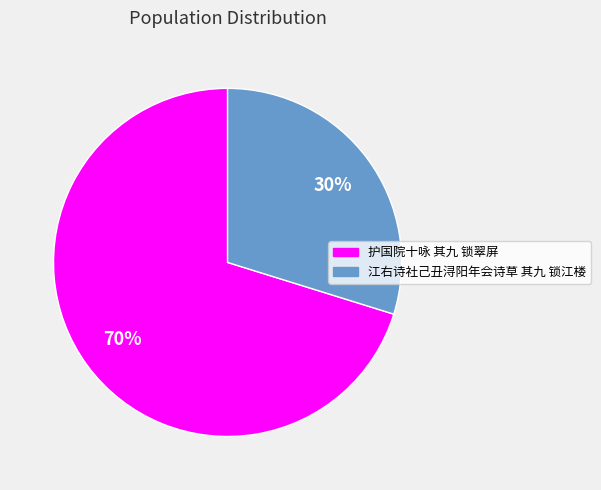

To the nearest percent, what portion does 江右诗社己丑浔阳年会诗草 其九 锁江楼 represent?

30%